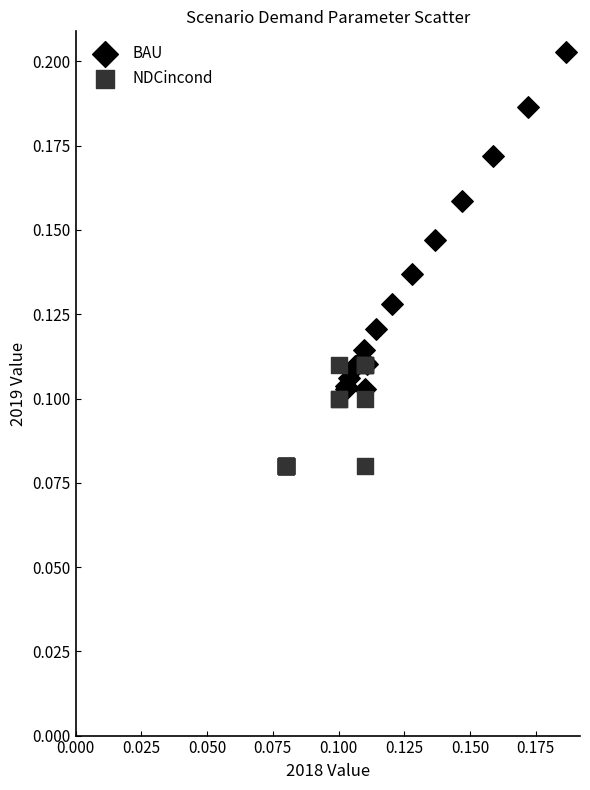

Which series reaches the minimum Y coordinate?

NDCincond